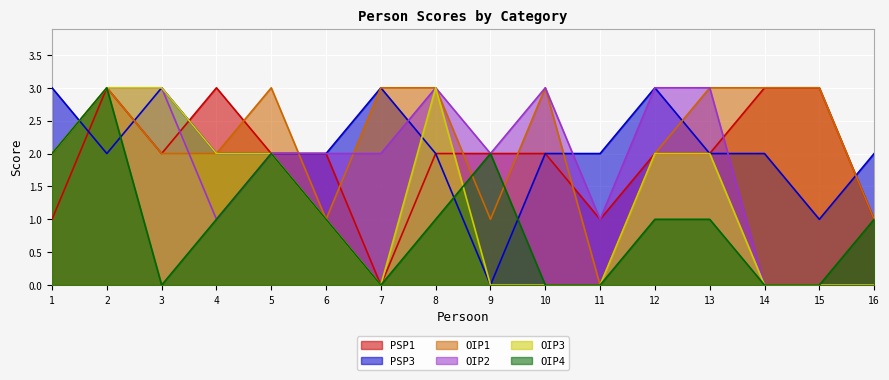

How many data points in PSP1 are less than 2?

4